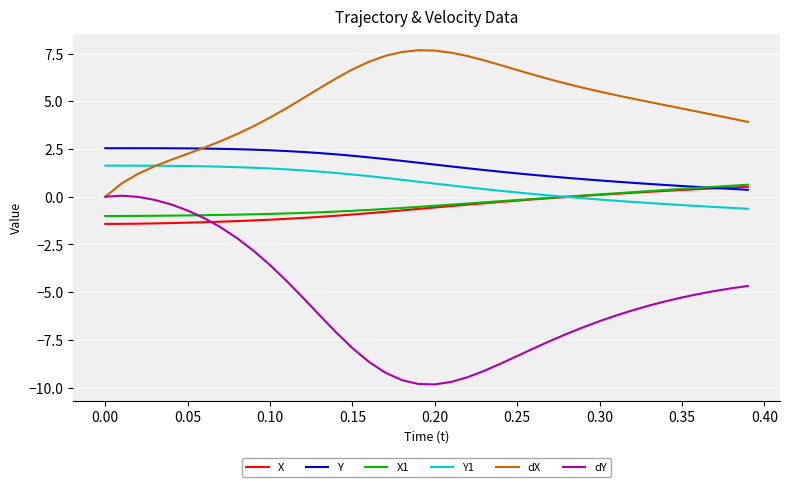

What is the sum of all X1 values?

-15.4